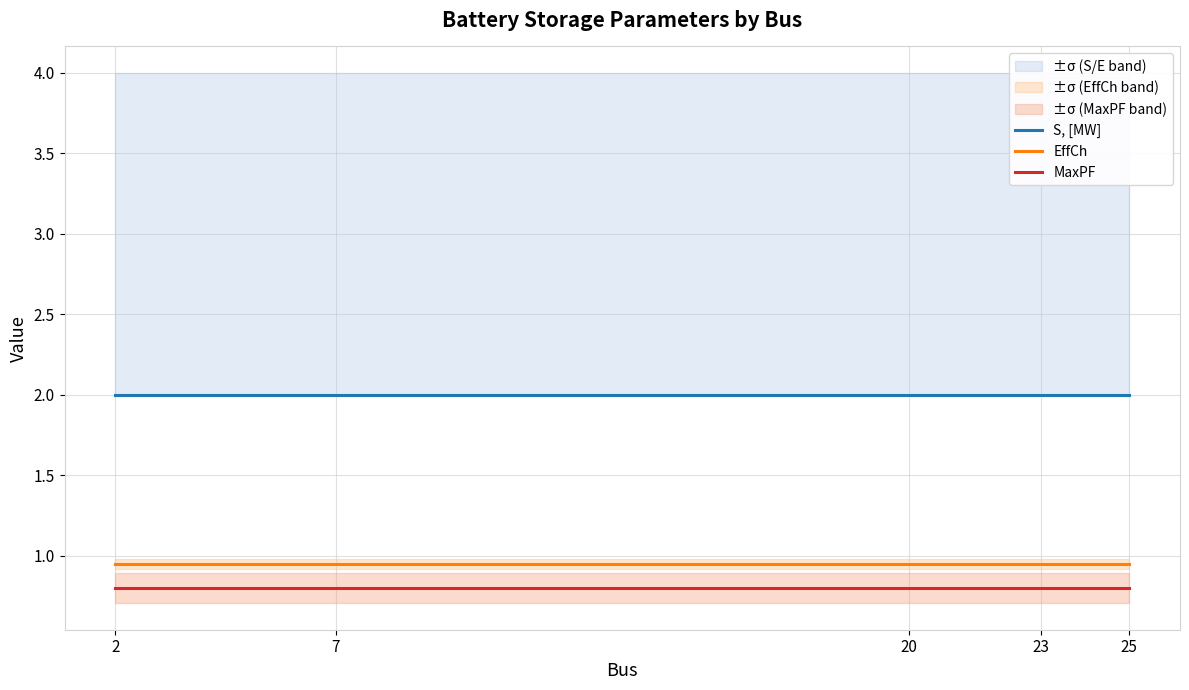

At how many categories does at least one series exceed 1?

5